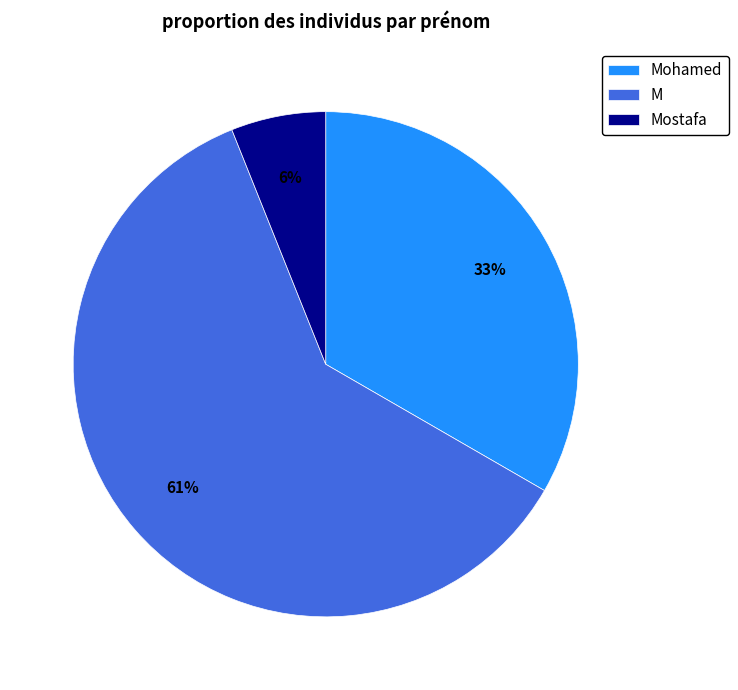

Count the number of slices in the pie.

3